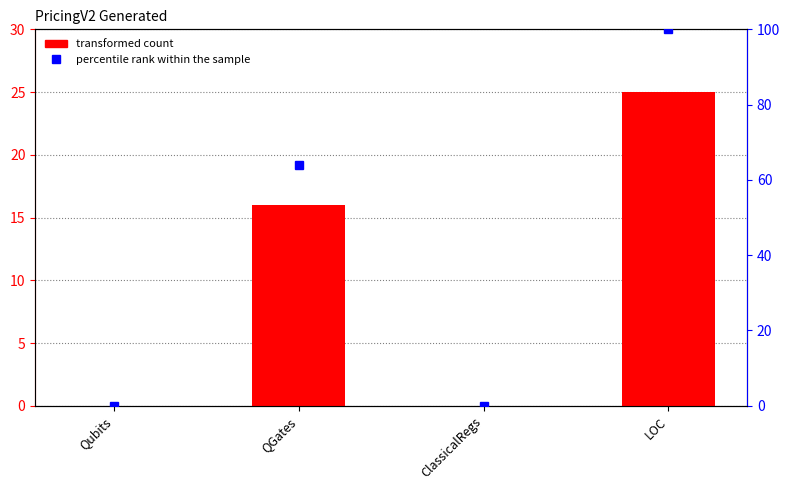

At which category is the sum across all series the highest?

LOC